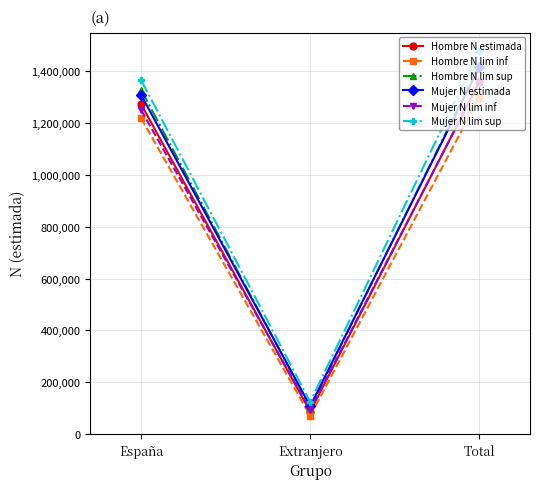

Between España and Extranjero, which series saw the biggest shift?

Mujer N lim sup